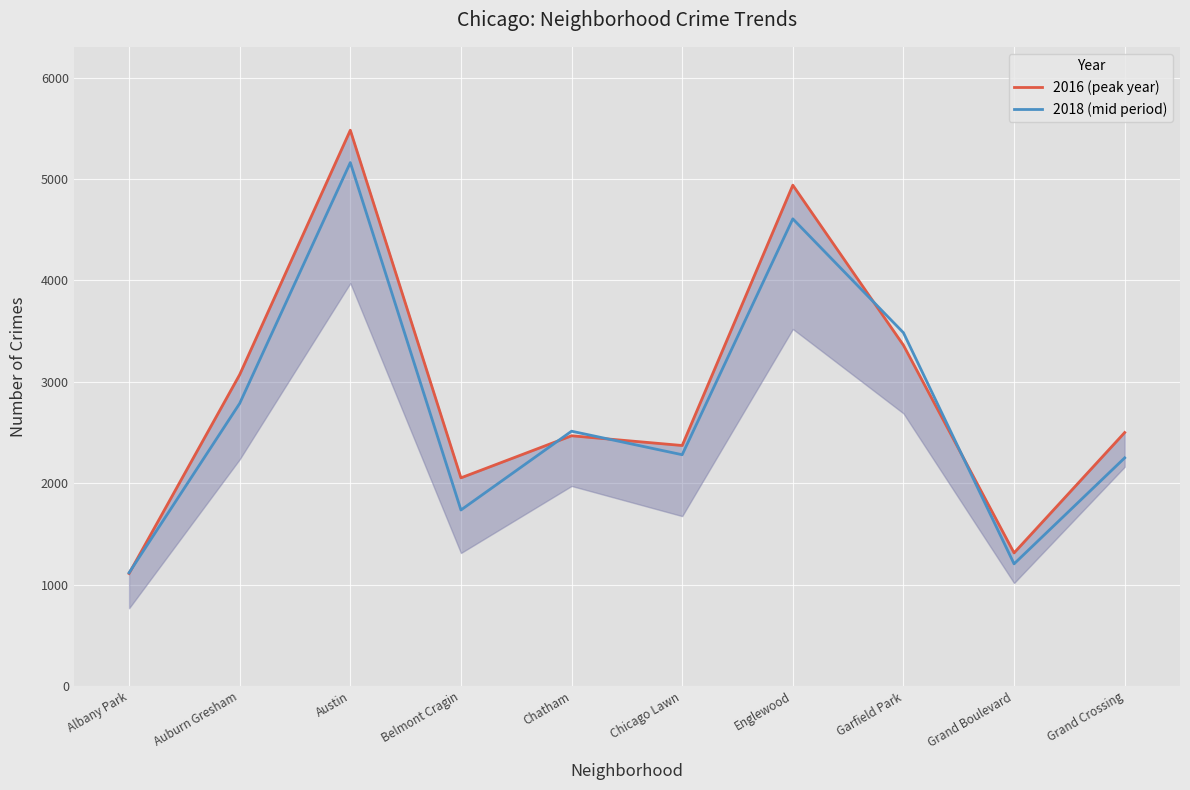

Reading left to right, transcribe all the data shown in this chart.

2016 (peak year): Albany Park=1110	Auburn Gresham=3071	Austin=5481	Belmont Cragin=2053	Chatham=2468	Chicago Lawn=2372	Englewood=4939	Garfield Park=3361	Grand Boulevard=1313	Grand Crossing=2500
2018 (mid period): Albany Park=1117	Auburn Gresham=2787	Austin=5162	Belmont Cragin=1736	Chatham=2513	Chicago Lawn=2281	Englewood=4607	Garfield Park=3484	Grand Boulevard=1205	Grand Crossing=2250